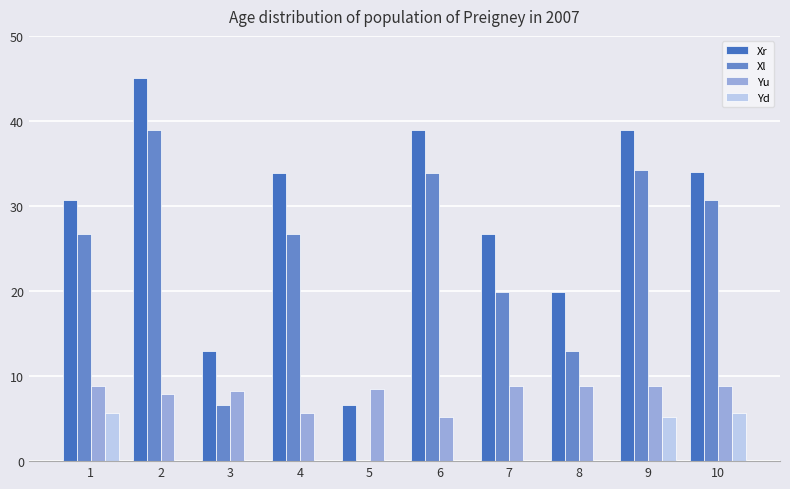

The value of Xr at 2 is 29.9. True or false?

False